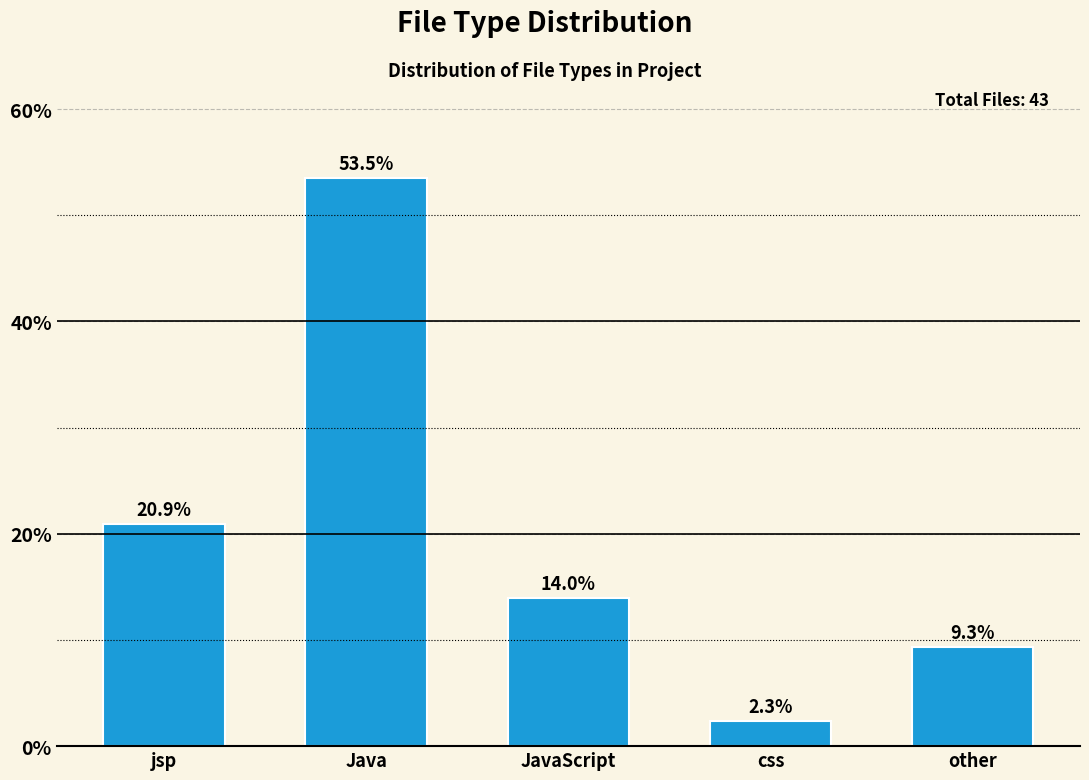

Are the bars horizontal?

No